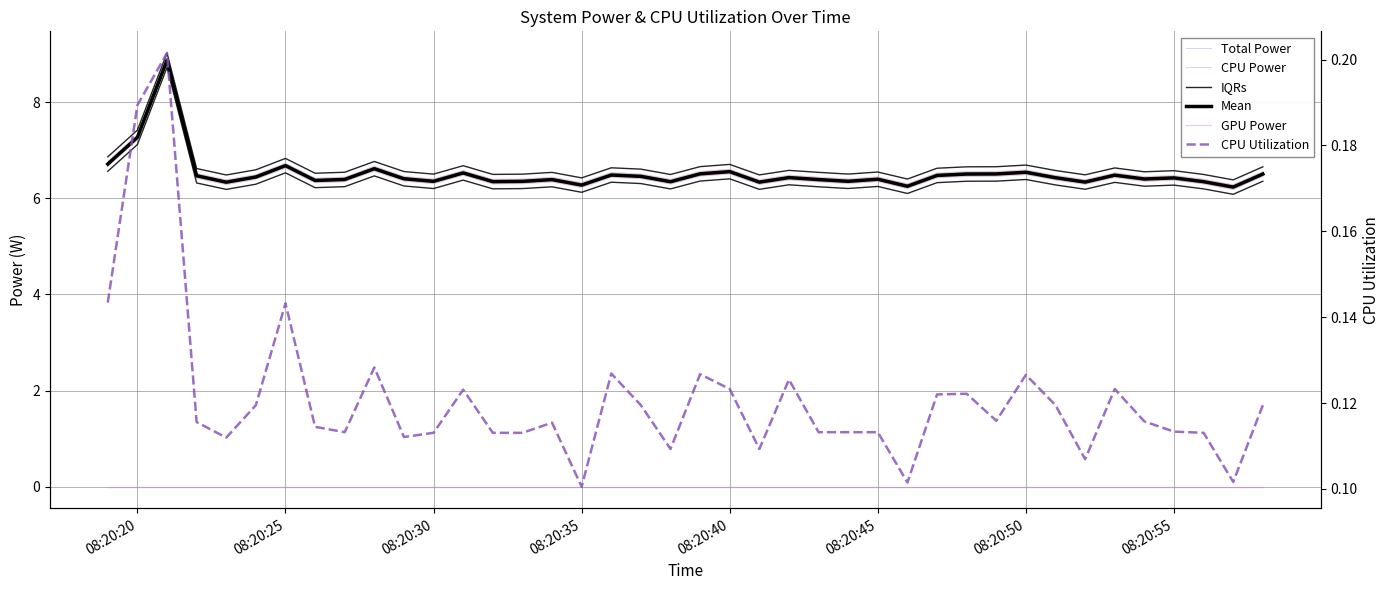

What is the sum of all IQRs values?

266.4